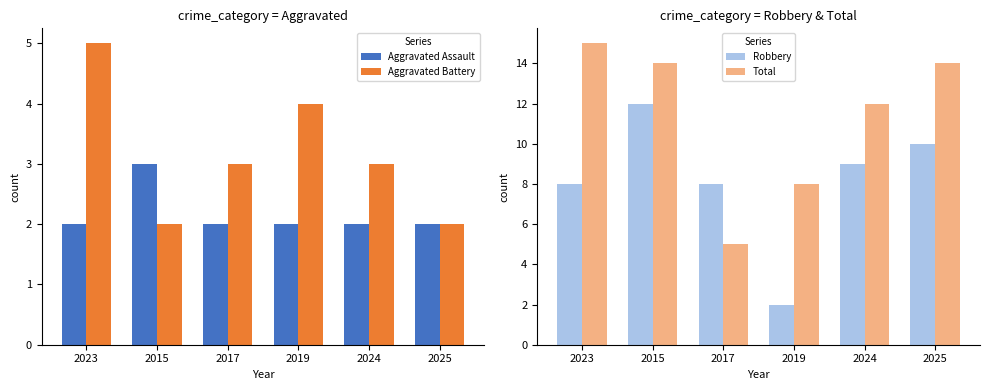

Reading right to left, what are all the values shown in this chart?

Aggravated Assault: 2	2	2	2	3	2
Aggravated Battery: 2	3	4	3	2	5
Robbery: 10	9	2	8	12	8
Total: 14	12	8	5	14	15